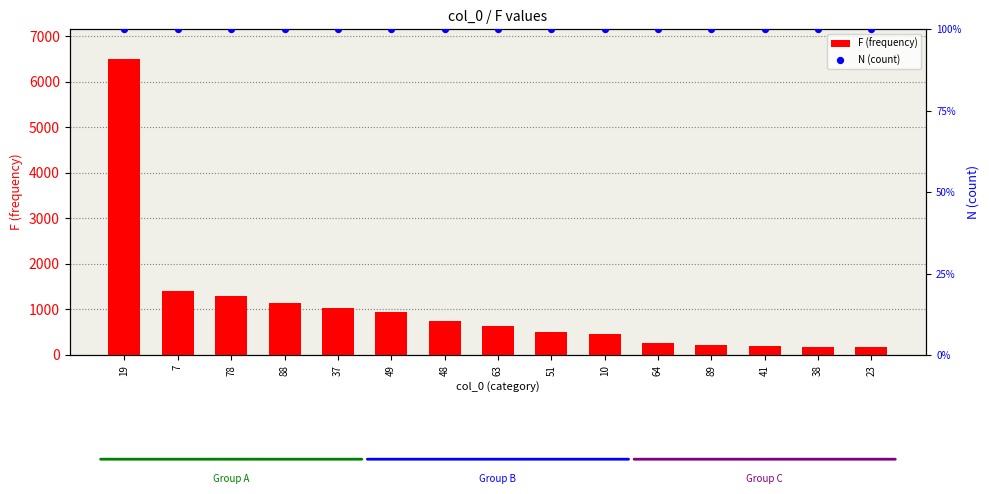

Which series reaches the maximum Y coordinate?

F (frequency)